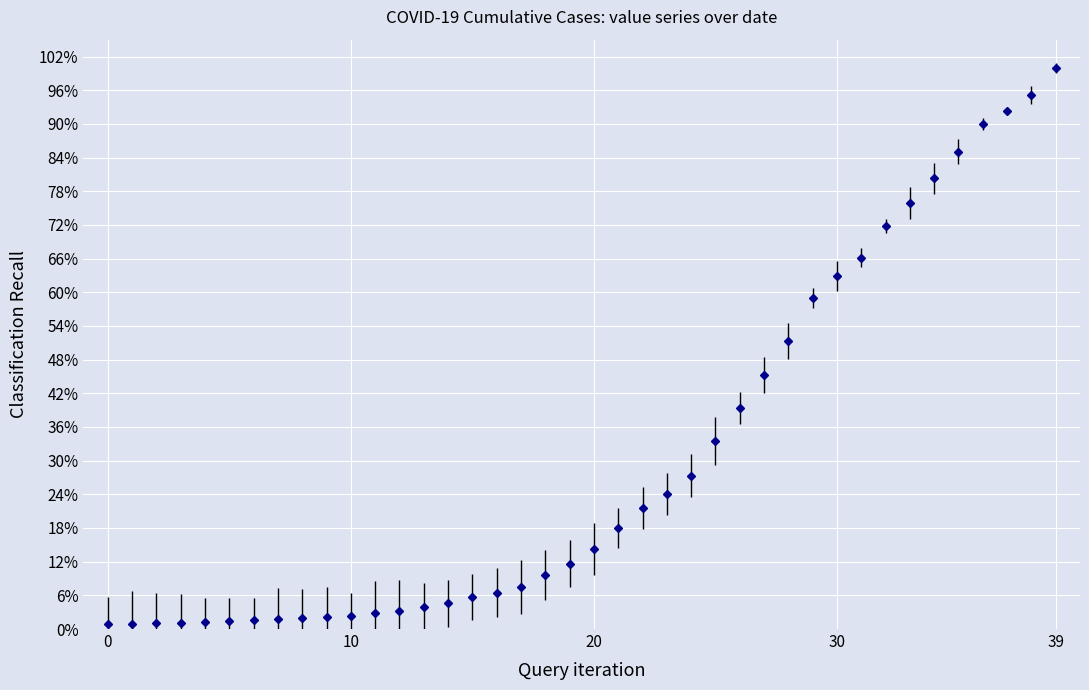

Does the chart display data point markers on the line(s)?

Yes